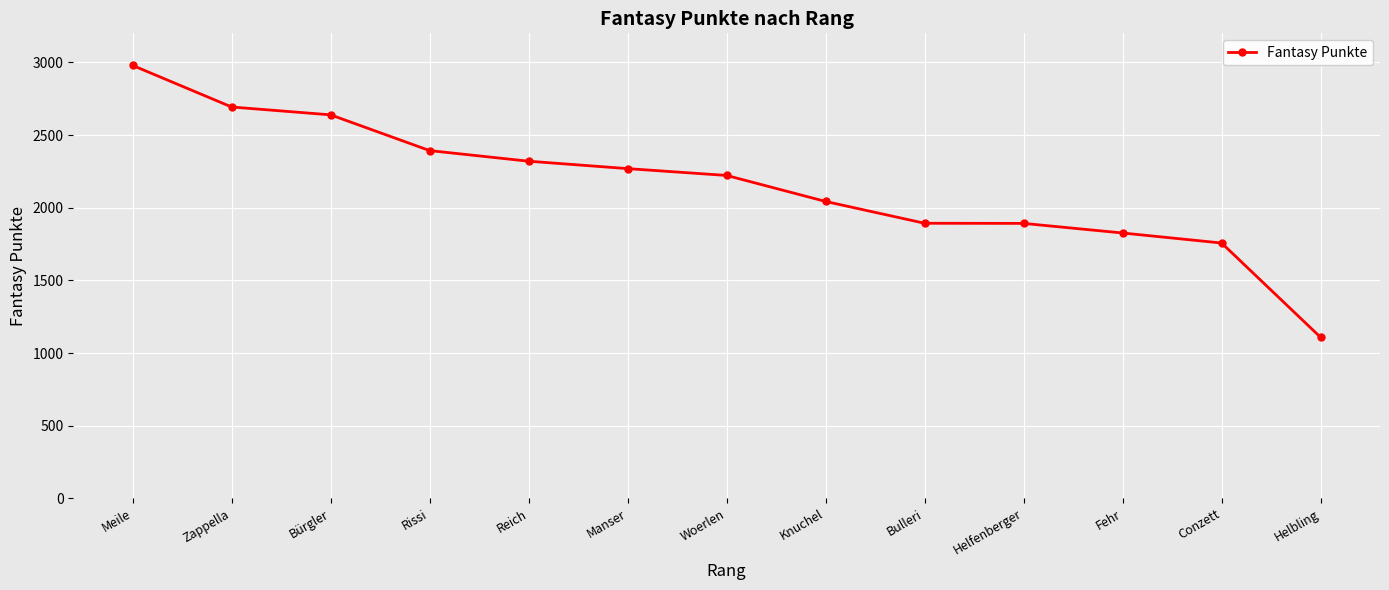

What is the minimum value shown in the chart?

1108